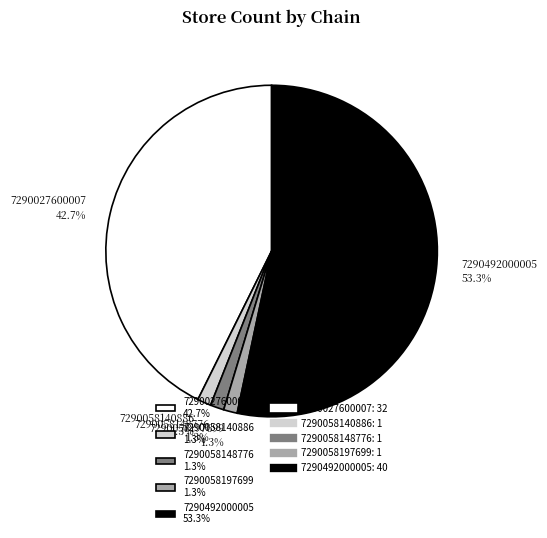

Does 7290027600007 represent more than half of the total?

No